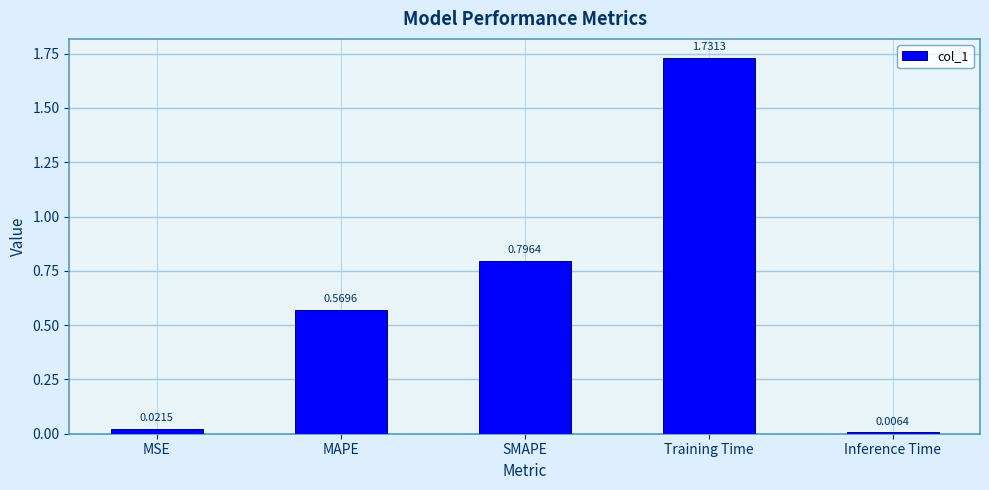

What is the change in value from MAPE to Inference Time?

-0.6